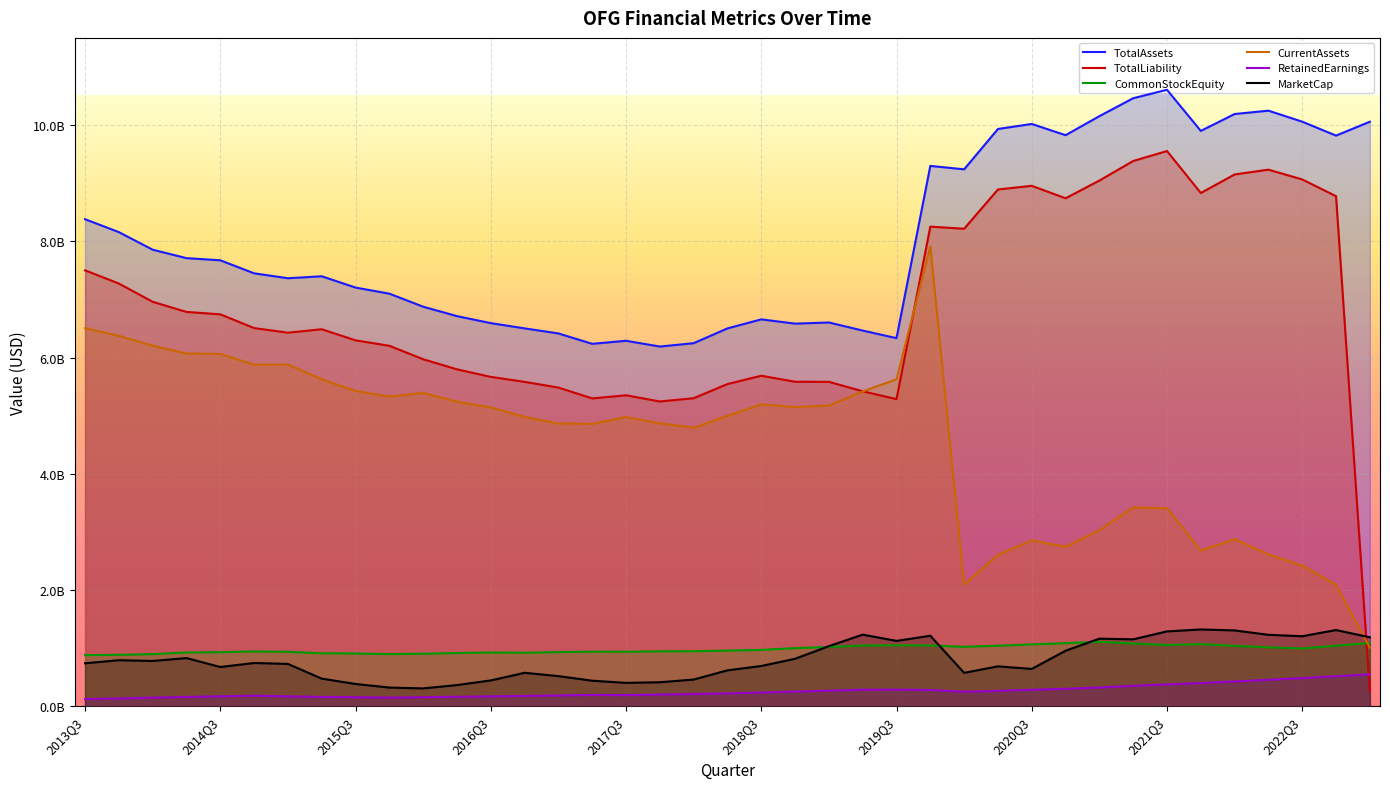

Reading left to right, transcribe all the data shown in this chart.

TotalAssets: 2013Q3=8380225000	2013Q4=8158015000	2014Q1=7855638000	2014Q2=7710145000	2014Q3=7673339000	2014Q4=7449109000	2015Q1=7364156000	2015Q2=7398325000	2015Q3=7203822000	2015Q4=7099149000	2016Q1=6874572000	2016Q2=6712596000	2016Q3=6592113000	2016Q4=6501824000	2017Q1=6414607000	2017Q2=6235826000	2017Q3=6288217000	2017Q4=6189053000	2018Q1=6247121000	2018Q2=6501562000	2018Q3=6656674000	2018Q4=6583352000	2019Q1=6603191000	2019Q2=6464127000	2019Q3=6333505000	2019Q4=9297661000	2020Q1=9238571000	2020Q2=9932719000	2020Q3=10018991000	2020Q4=9826011000	2021Q1=10153342000	2021Q2=10461813000	2021Q3=10606865000	2021Q4=9899720000	2022Q1=10190120000	2022Q2=10247774000	2022Q3=10058179000	2022Q4=9818780000	2023Q1=10057581000
TotalLiability: 2013Q3=7500499000	2013Q4=7273102000	2014Q1=6959147000	2014Q2=6784943000	2014Q3=6743341000	2014Q4=6506912000	2015Q1=6427777000	2015Q2=6486726000	2015Q3=6295934000	2015Q4=6202072000	2016Q1=5970771000	2016Q2=5796706000	2016Q3=5667179000	2016Q4=5581413000	2017Q1=5483178000	2017Q2=5296857000	2017Q3=5350587000	2017Q4=5243946000	2018Q1=5300272000	2018Q2=5543743000	2018Q3=5686788000	2018Q4=5583475000	2019Q1=5581999000	2019Q2=5419253000	2019Q3=5284429000	2019Q4=8252183000	2020Q1=8215977000	2020Q2=8891435000	2020Q3=8954669000	2020Q4=8740036000	2021Q1=9044919000	2021Q2=9381816000	2021Q3=9553200000	2021Q4=8830560000	2022Q1=9150085000	2022Q2=9232962000	2022Q3=9064312000	2022Q4=8776374000	2023Q1=252779000
CommonStockEquity: 2013Q3=879726000	2013Q4=884913000	2014Q1=896491000	2014Q2=925202000	2014Q3=929998000	2014Q4=942197000	2015Q1=936379000	2015Q2=911599000	2015Q3=907888000	2015Q4=897077000	2016Q1=903801000	2016Q2=915890000	2016Q3=924934000	2016Q4=920411000	2017Q1=931429000	2017Q2=938969000	2017Q3=937630000	2017Q4=945107000	2018Q1=946849000	2018Q2=957819000	2018Q3=969886000	2018Q4=999877000	2019Q1=1021192000	2019Q2=1044874000	2019Q3=1049076000	2019Q4=1045478000	2020Q1=1022594000	2020Q2=1041284000	2020Q3=1064322000	2020Q4=1085975000	2021Q1=1108423000	2021Q2=1079997000	2021Q3=1053665000	2021Q4=1069160000	2022Q1=1040035000	2022Q2=1014812000	2022Q3=993867000	2022Q4=1042406000	2023Q1=1089510000
CurrentAssets: 2013Q3=6505366000	2013Q4=6372971000	2014Q1=6203540000	2014Q2=6070083000	2014Q3=6060964000	2014Q4=5877819000	2015Q1=5878395000	2015Q2=5625527000	2015Q3=5424700000	2015Q4=5328108000	2016Q1=5392653000	2016Q2=5238959000	2016Q3=5141590000	2016Q4=4977612000	2017Q1=4864916000	2017Q2=4859600000	2017Q3=4975393000	2017Q4=4868561000	2018Q1=4791919000	2018Q2=4996274000	2018Q3=5194641000	2018Q4=5147346000	2019Q1=5173693000	2019Q2=5415872000	2019Q3=5626555000	2019Q4=7908865000	2020Q1=2092891000	2020Q2=2606554000	2020Q3=2852805000	2020Q4=2745032000	2021Q1=3029206000	2021Q2=3420288000	2021Q3=3406015000	2021Q4=2679504000	2022Q1=2874675000	2022Q2=2611465000	2022Q3=2421845000	2022Q4=2086905000	2023Q1=1007693000
RetainedEarnings: 2013Q3=122747000	2013Q4=133629000	2014Q1=147919000	2014Q2=160055000	2014Q3=170519000	2014Q4=181152000	2015Q1=170605000	2015Q2=159737000	2015Q3=155974000	2015Q4=148886000	2016Q1=155529000	2016Q2=162363000	2016Q3=169858000	2016Q4=177808000	2017Q1=185377000	2017Q2=194687000	2017Q3=191567000	2017Q4=200878000	2018Q1=210008000	2018Q2=221441000	2018Q3=236120000	2018Q4=253040000	2019Q1=268101000	2019Q2=284459000	2019Q3=285854000	2019Q4=279646000	2020Q1=250557000	2020Q2=264725000	2020Q3=284053000	2020Q4=300096000	2021Q1=322202000	2021Q2=352001000	2021Q3=375729000	2021Q4=399949000	2022Q1=426320000	2022Q2=455590000	2022Q3=484057000	2022Q4=516371000	2023Q1=547641000
MarketCap: 2013Q3=739251590	2013Q4=791987160	2014Q1=779205510	2014Q2=828707740	2014Q3=674908920	2014Q4=744338250	2015Q1=728426880	2015Q2=474868350	2015Q3=383500170	2015Q4=321113760	2016Q1=306847020	2016Q2=364486200	2016Q3=444091860	2016Q4=575273400	2017Q1=518197000	2017Q2=439470000	2017Q3=402115050	2017Q4=413101800	2018Q1=459329750	2018Q2=617848750	2018Q3=692497040	2018Q4=816876880	2019Q1=1033795750	2019Q2=1231920000	2019Q3=1124455500	2019Q4=1212609600	2020Q1=574696720	2020Q2=686362320	2020Q3=642026420	2020Q4=955310580	2021Q1=1162600140	2021Q2=1151301760	2021Q3=1287808860	2021Q4=1321253760	2022Q1=1304507520	2022Q2=1229080600	2022Q3=1204380380	2022Q4=1311084320	2023Q1=1186445680